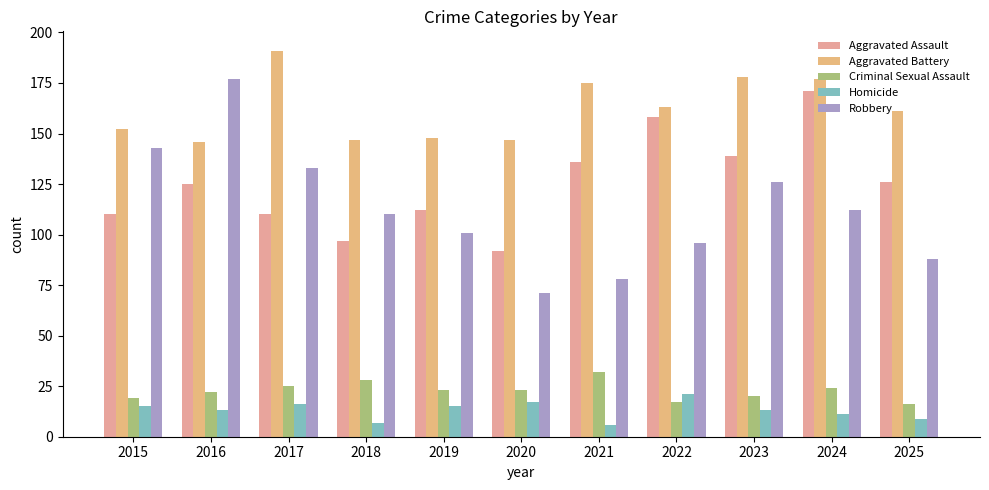

How many bars are there in each group?

5